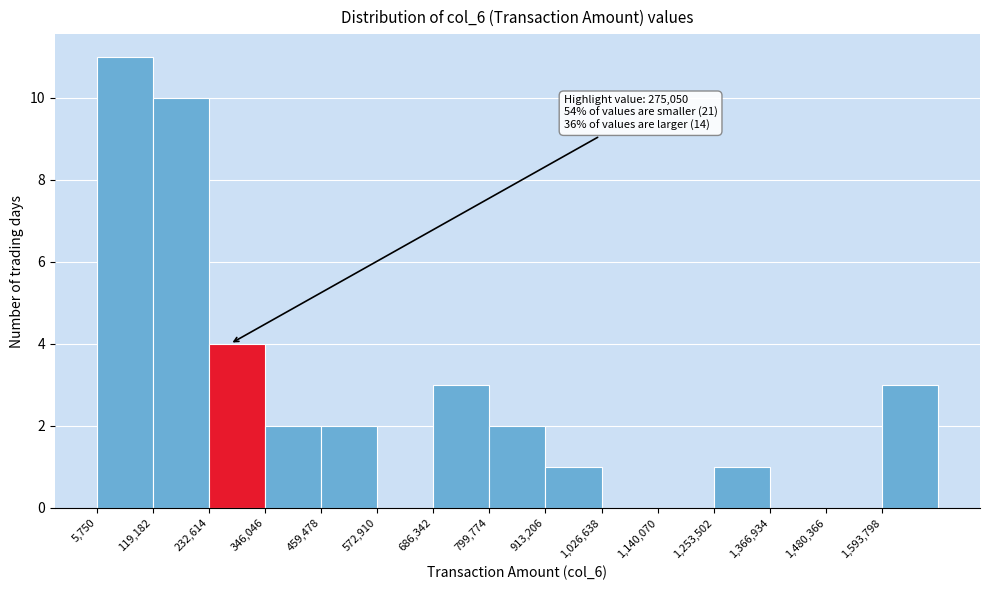

Over which range of the x-axis is the bar tallest?

0 to 120000